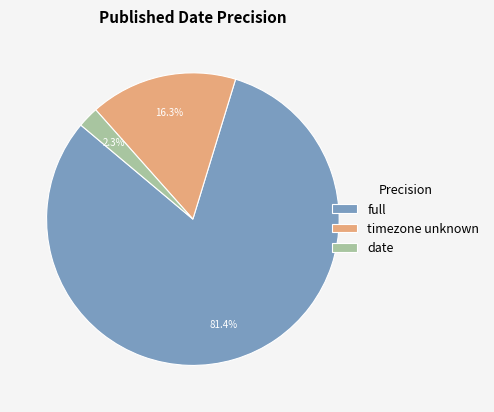

To the nearest percent, what portion does full represent?

81%